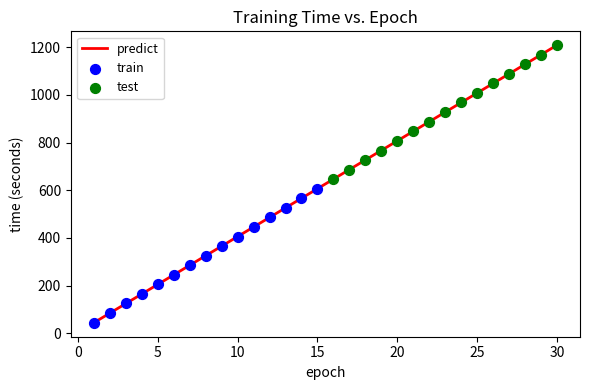

Which series has the widest spread of Y values?

train